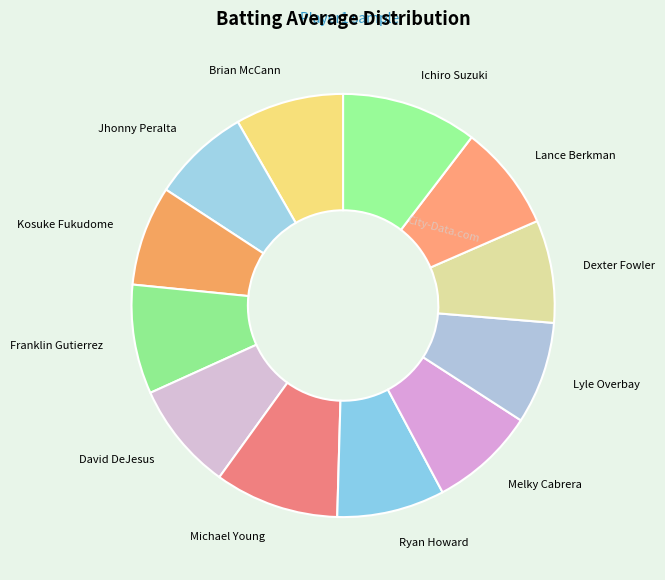

Which slice is the largest?

Ichiro Suzuki